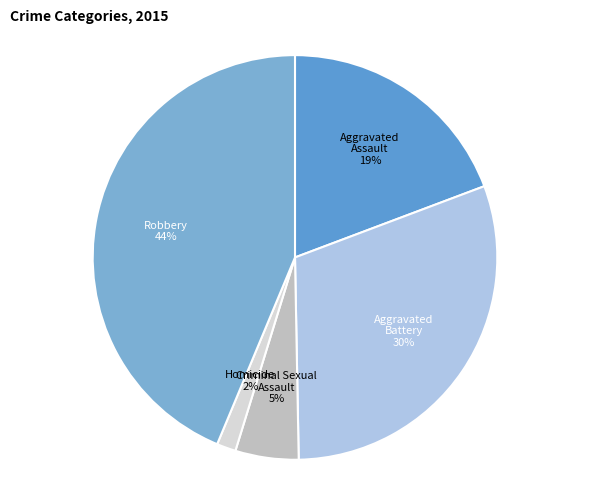

To the nearest percent, what percentage of the pie is Robbery?

44%